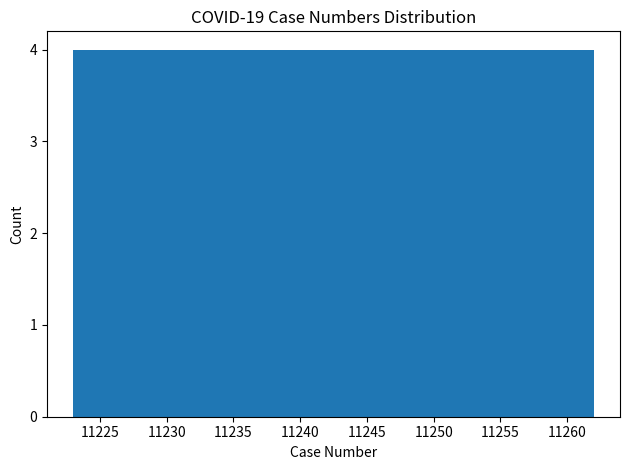

Reading left to right, transcribe this chart: for each bar, give the range it covers on the x-axis and its height. Neither the bar edges nor the heights are printed on the chart, so give them approximately, as read against the axes.

11223.0 to 11226.9: 4
11226.9 to 11230.8: 4
11230.8 to 11234.7: 4
11234.7 to 11238.6: 4
11238.6 to 11242.5: 4
11242.5 to 11246.4: 4
11246.4 to 11250.3: 4
11250.3 to 11254.2: 4
11254.2 to 11258.1: 4
11258.1 to 11262.0: 4